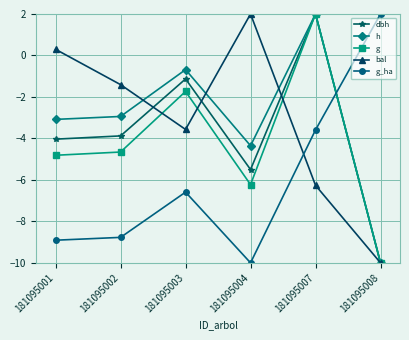

How many values in g are above zero?

1